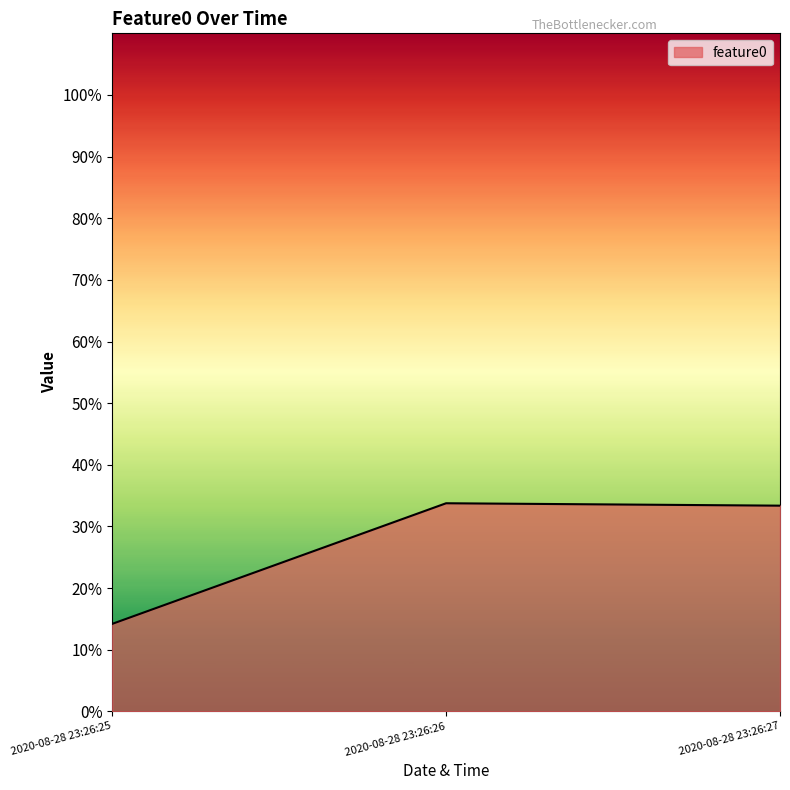

How many lines are shown in the chart?

1